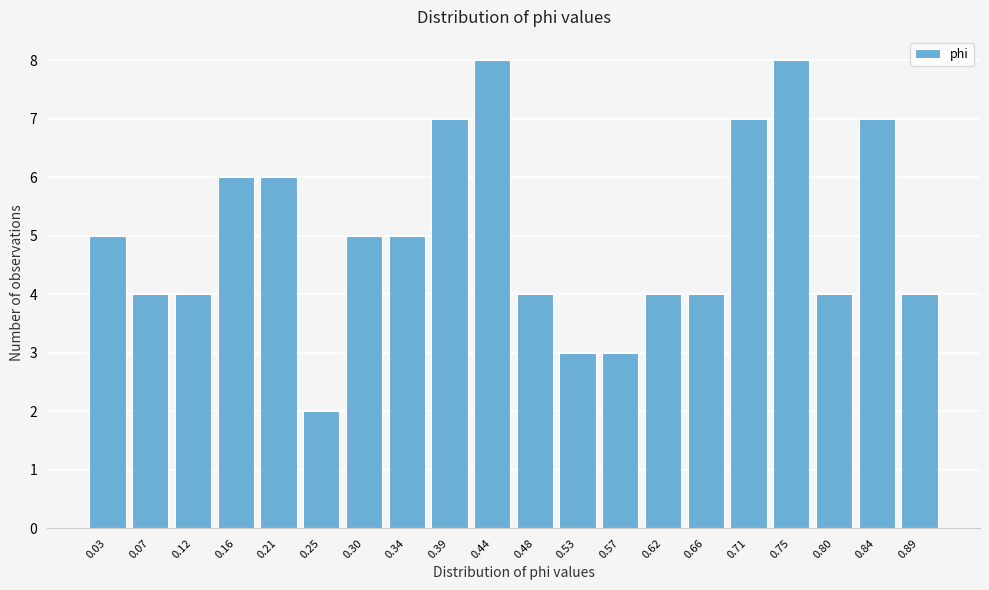

Reading left to right, transcribe all the data shown in this chart.

0.03=5	0.07=4	0.12=4	0.16=6	0.21=6	0.25=2	0.30=5	0.34=5	0.39=7	0.44=8	0.48=4	0.53=3	0.57=3	0.62=4	0.66=4	0.71=7	0.75=8	0.80=4	0.84=7	0.89=4